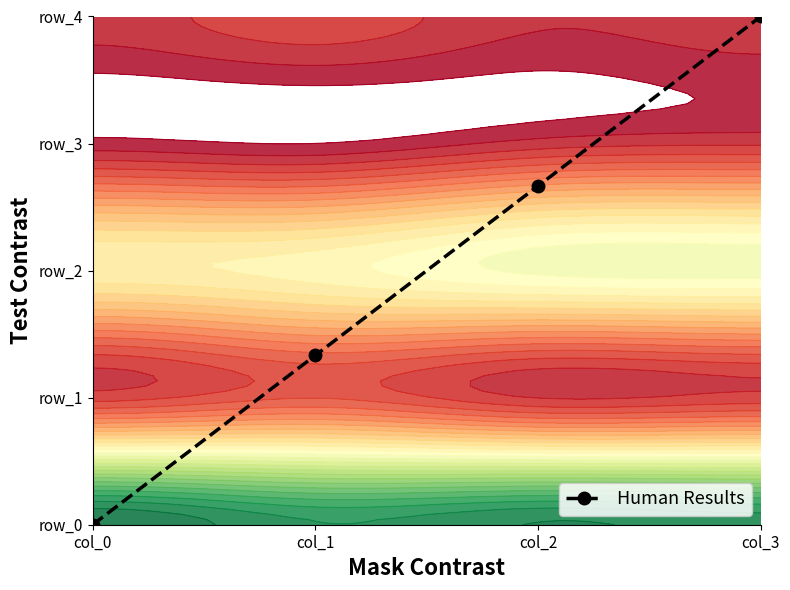

The chart shows a value of 4.7 at col_2. True or false?

False